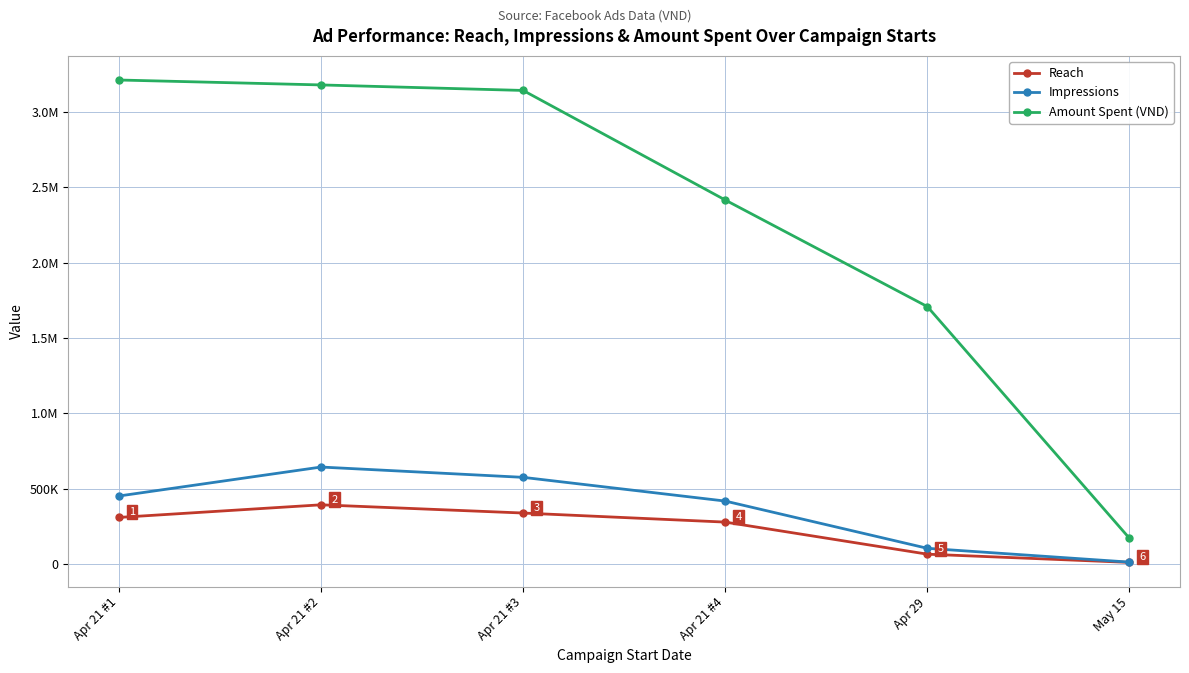

True or false: Amount Spent (VND) and Impressions cross at least once.

False